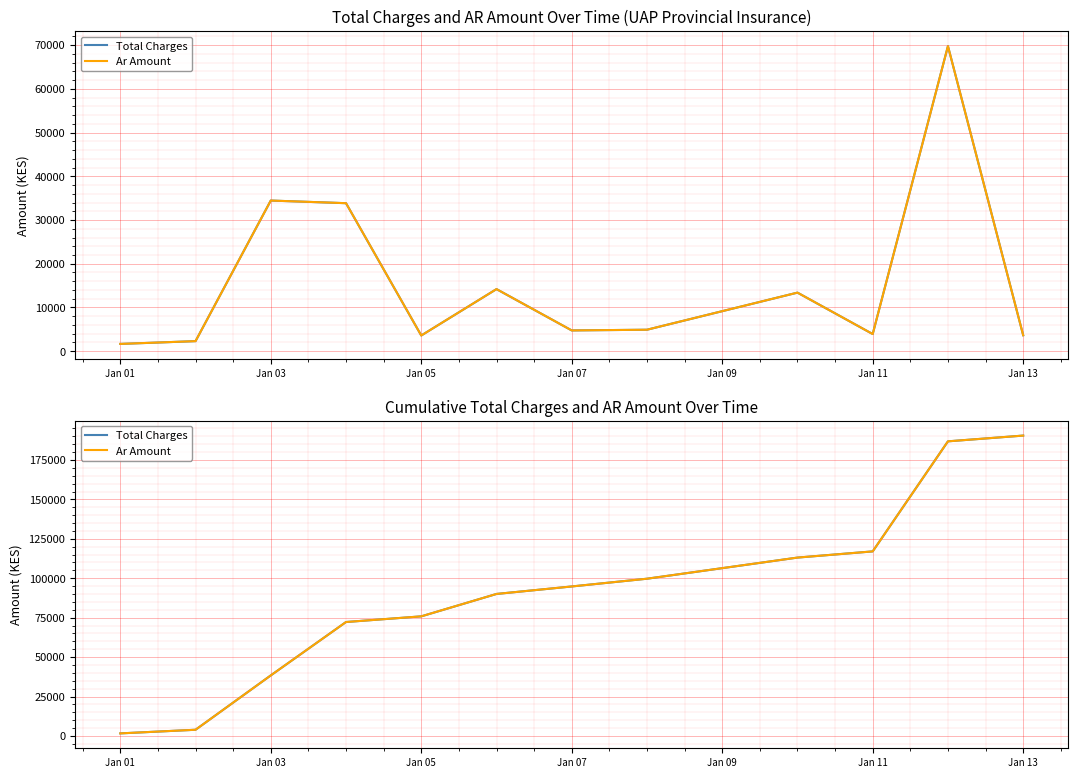

True or false: Total Charges has a value of 267857.2 at Jan 13.

False